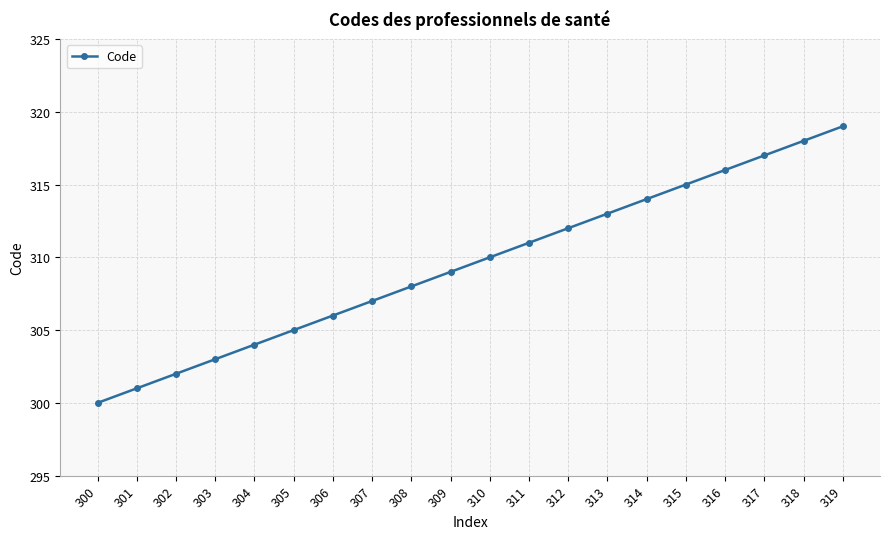

The chart shows a value of 72 at 304. True or false?

False